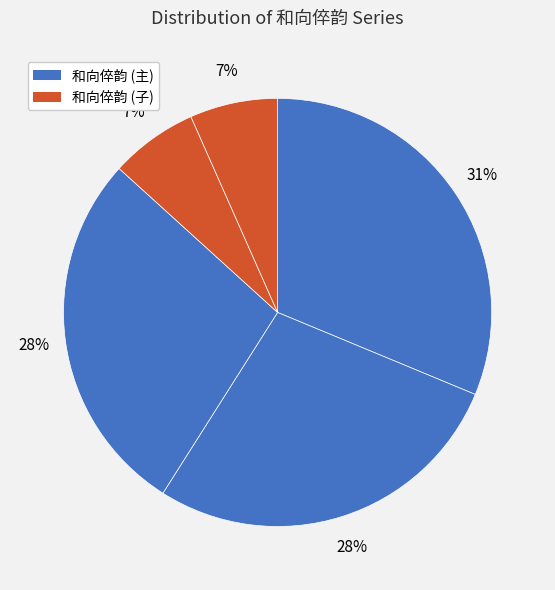

How many slices are in this pie chart?

5